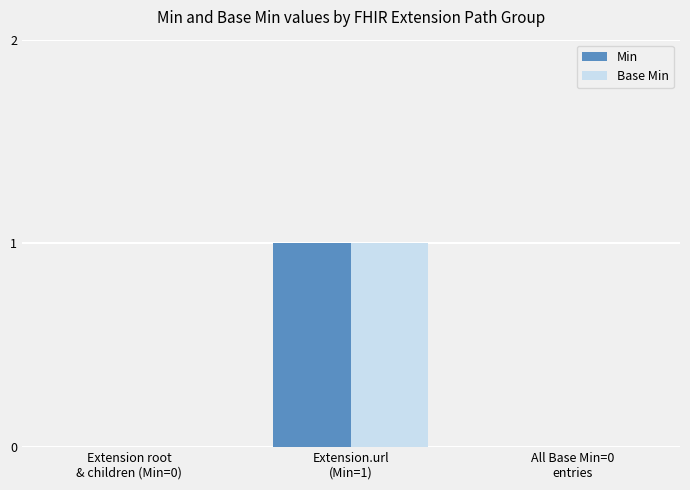

True or false: Base Min has a value of 1 at Extension root
& children (Min=0).

False